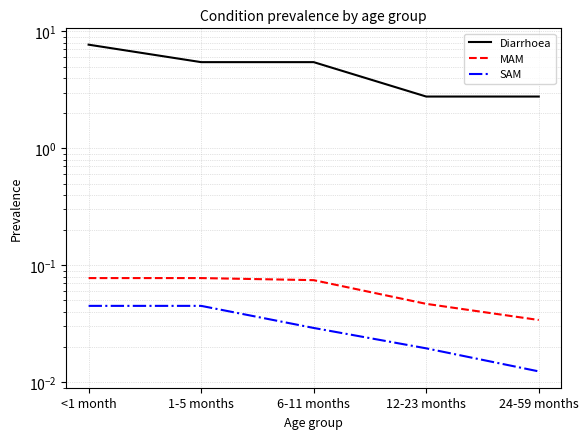

What are all the series names shown in the legend?

Diarrhoea, MAM, SAM